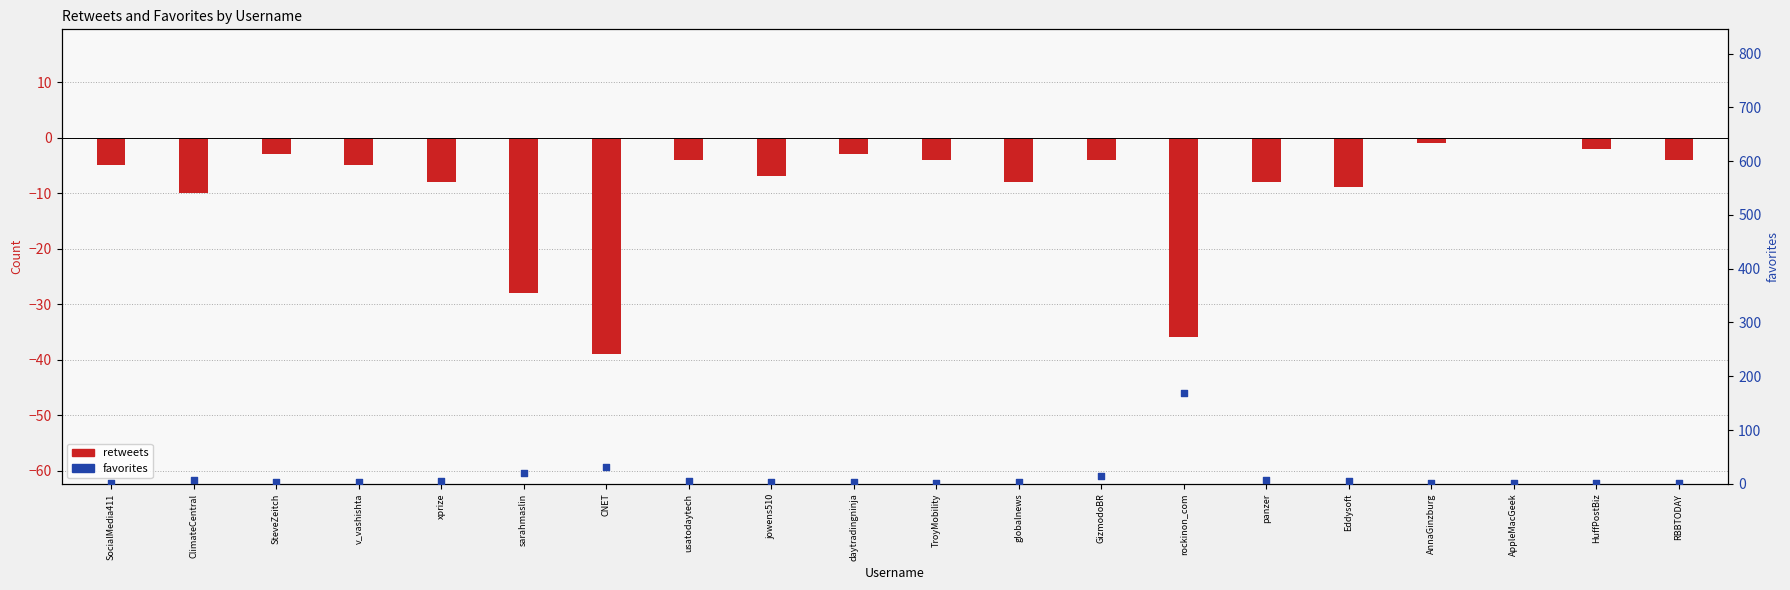

Which series has the largest total across all categories?

favorites